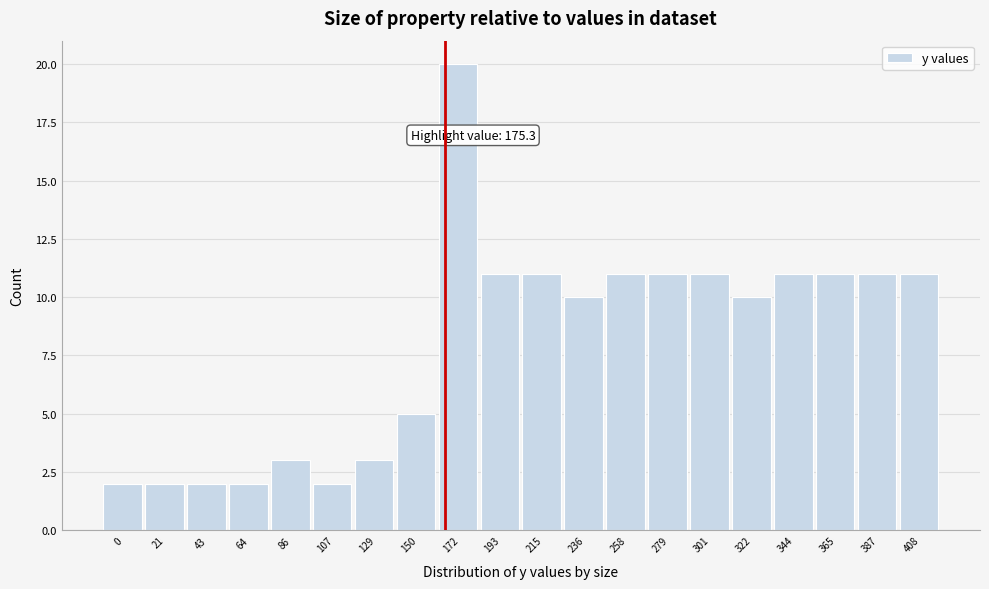

Reading left to right, transcribe all the data shown in this chart.

2	2	2	2	3	2	3	5	20	11	11	10	11	11	11	10	11	11	11	11